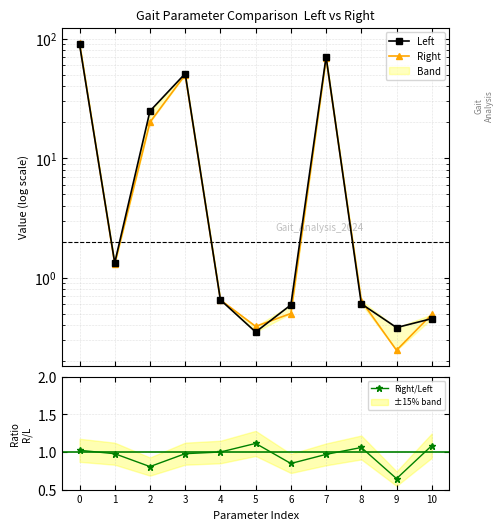

Where do Right/Left and Left first cross each other?

3 and 4